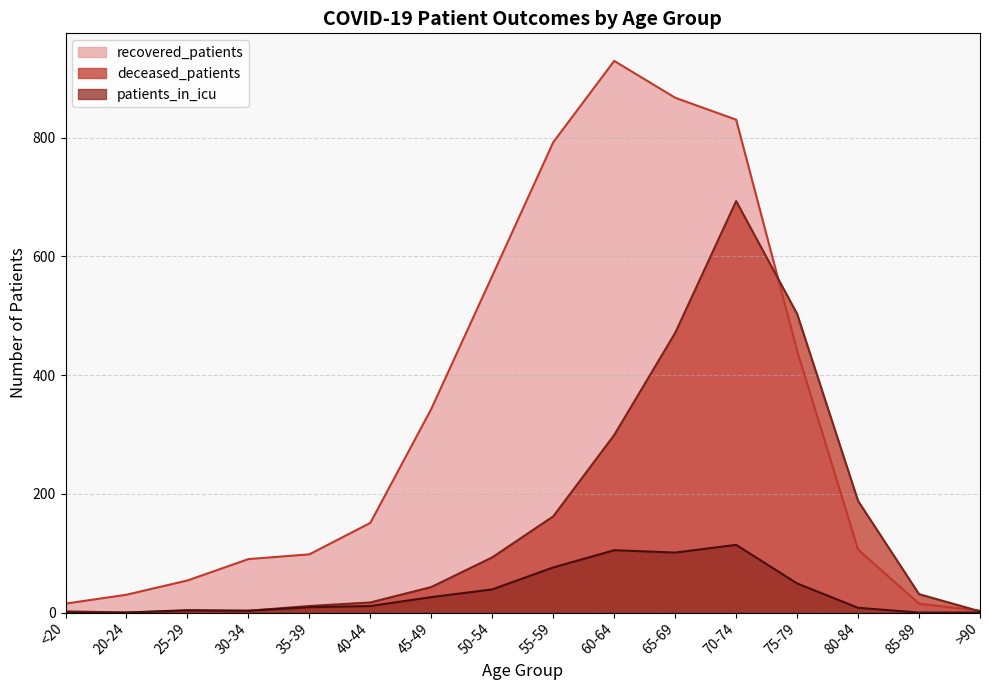

Is it true that deceased_patients equals -238 at 20-24?

False